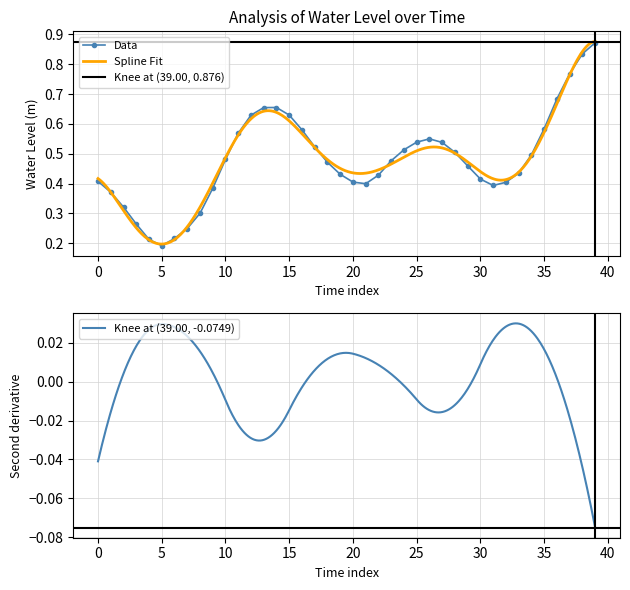

Which category has the lowest value in the Data series?

5